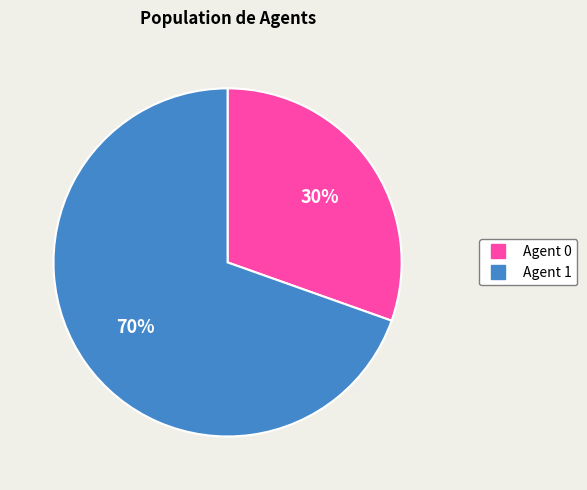

To the nearest percent, what is the average slice percentage?

50%